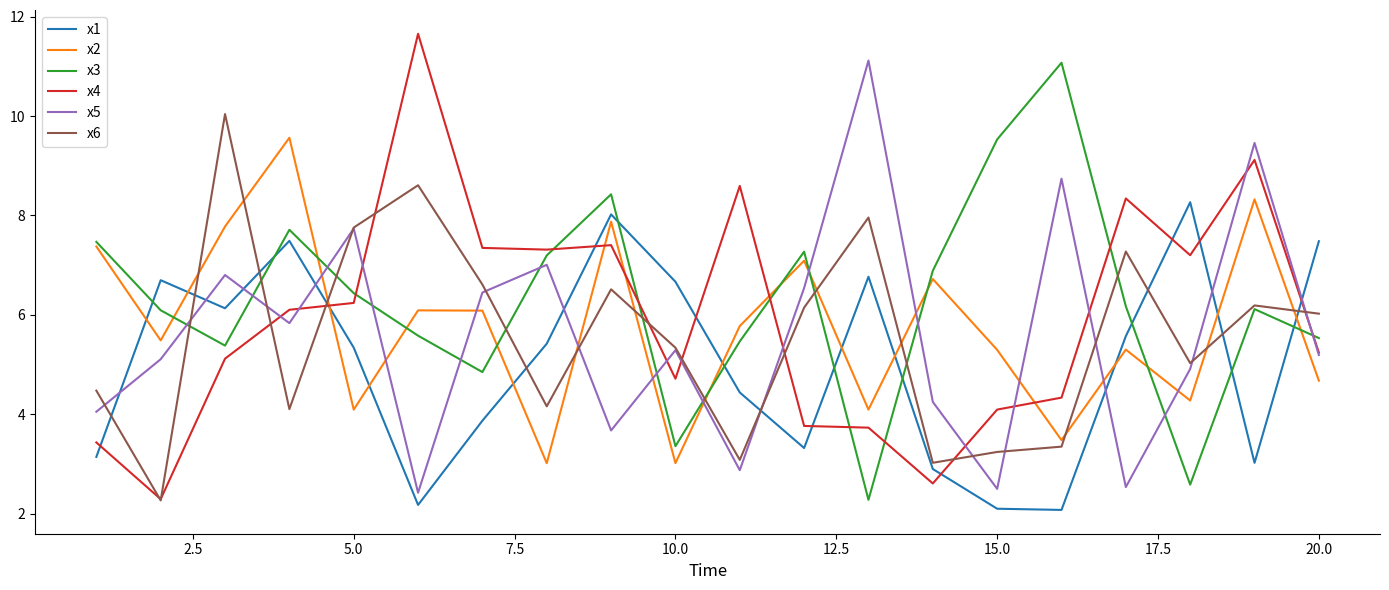

What is the greatest value displayed?

11.7